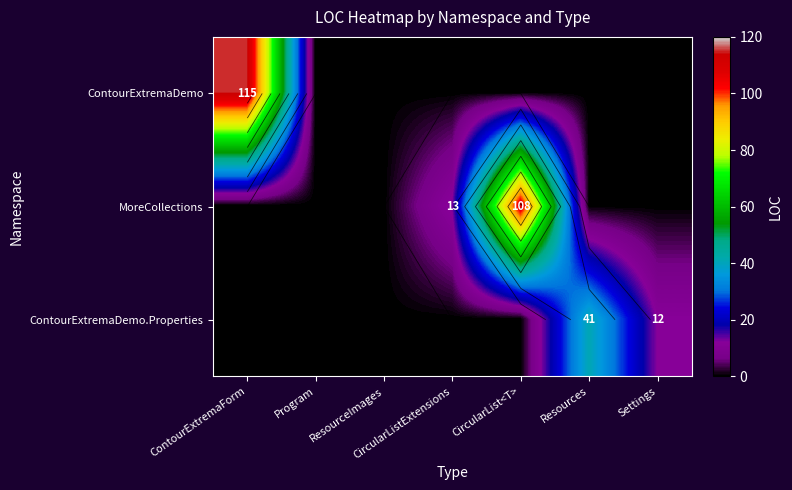

Which series has the largest total across all categories?

MoreCollections